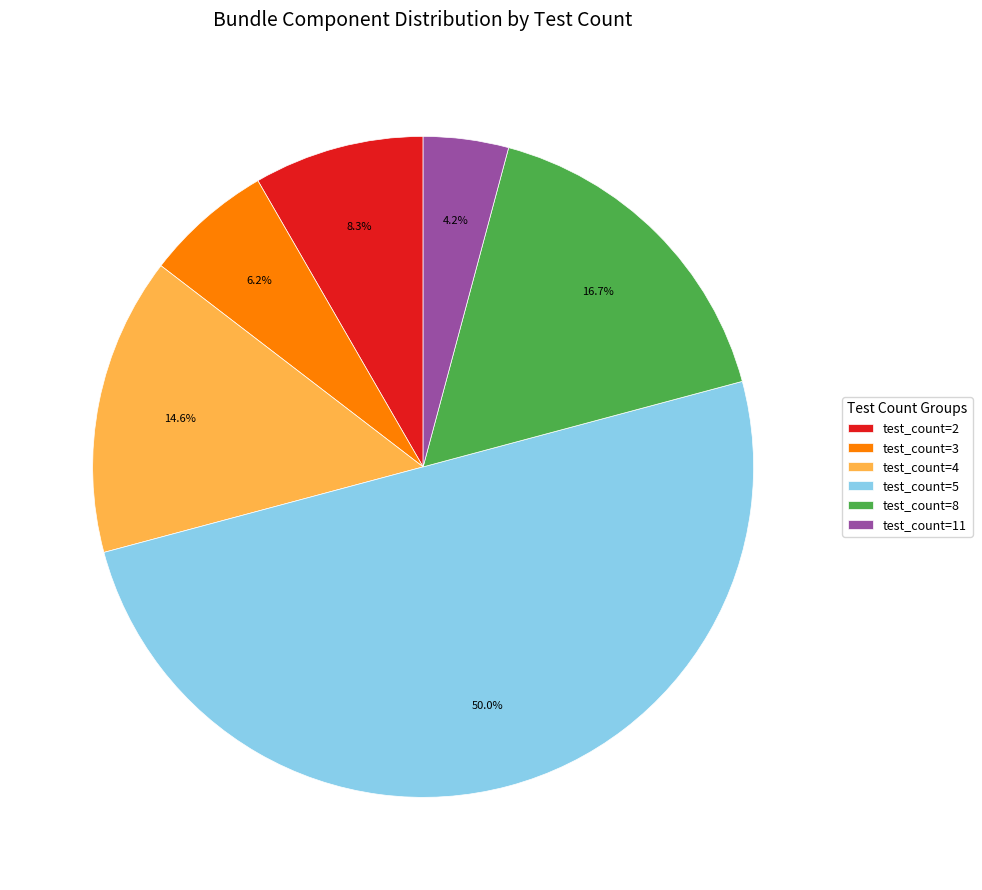

What is the ratio of the value at test_count=11 to the value at test_count=8?

0.3